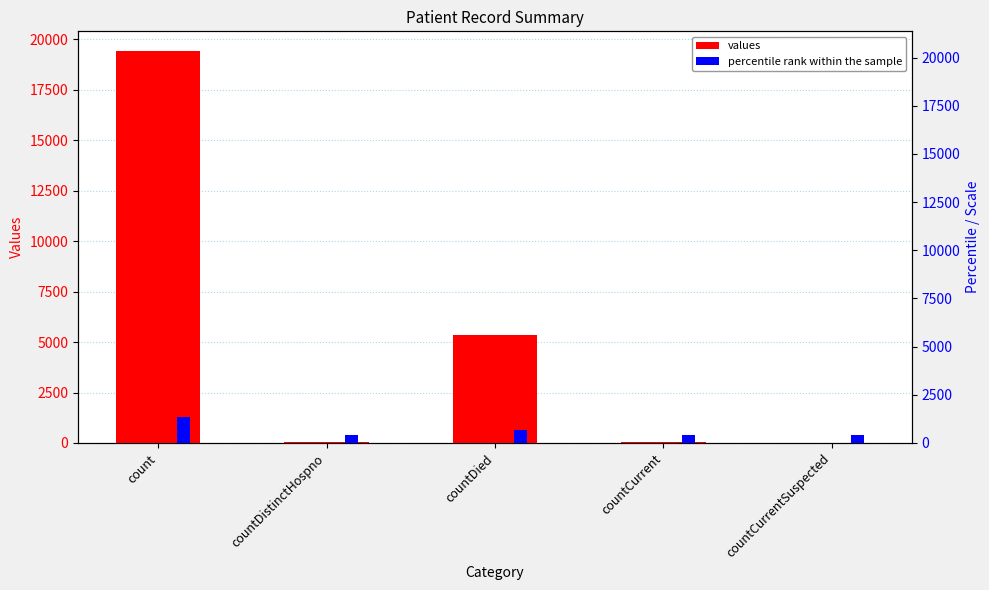

What is the sum of the percentile rank within the sample values at count and countDistinctHospno?

1749.7